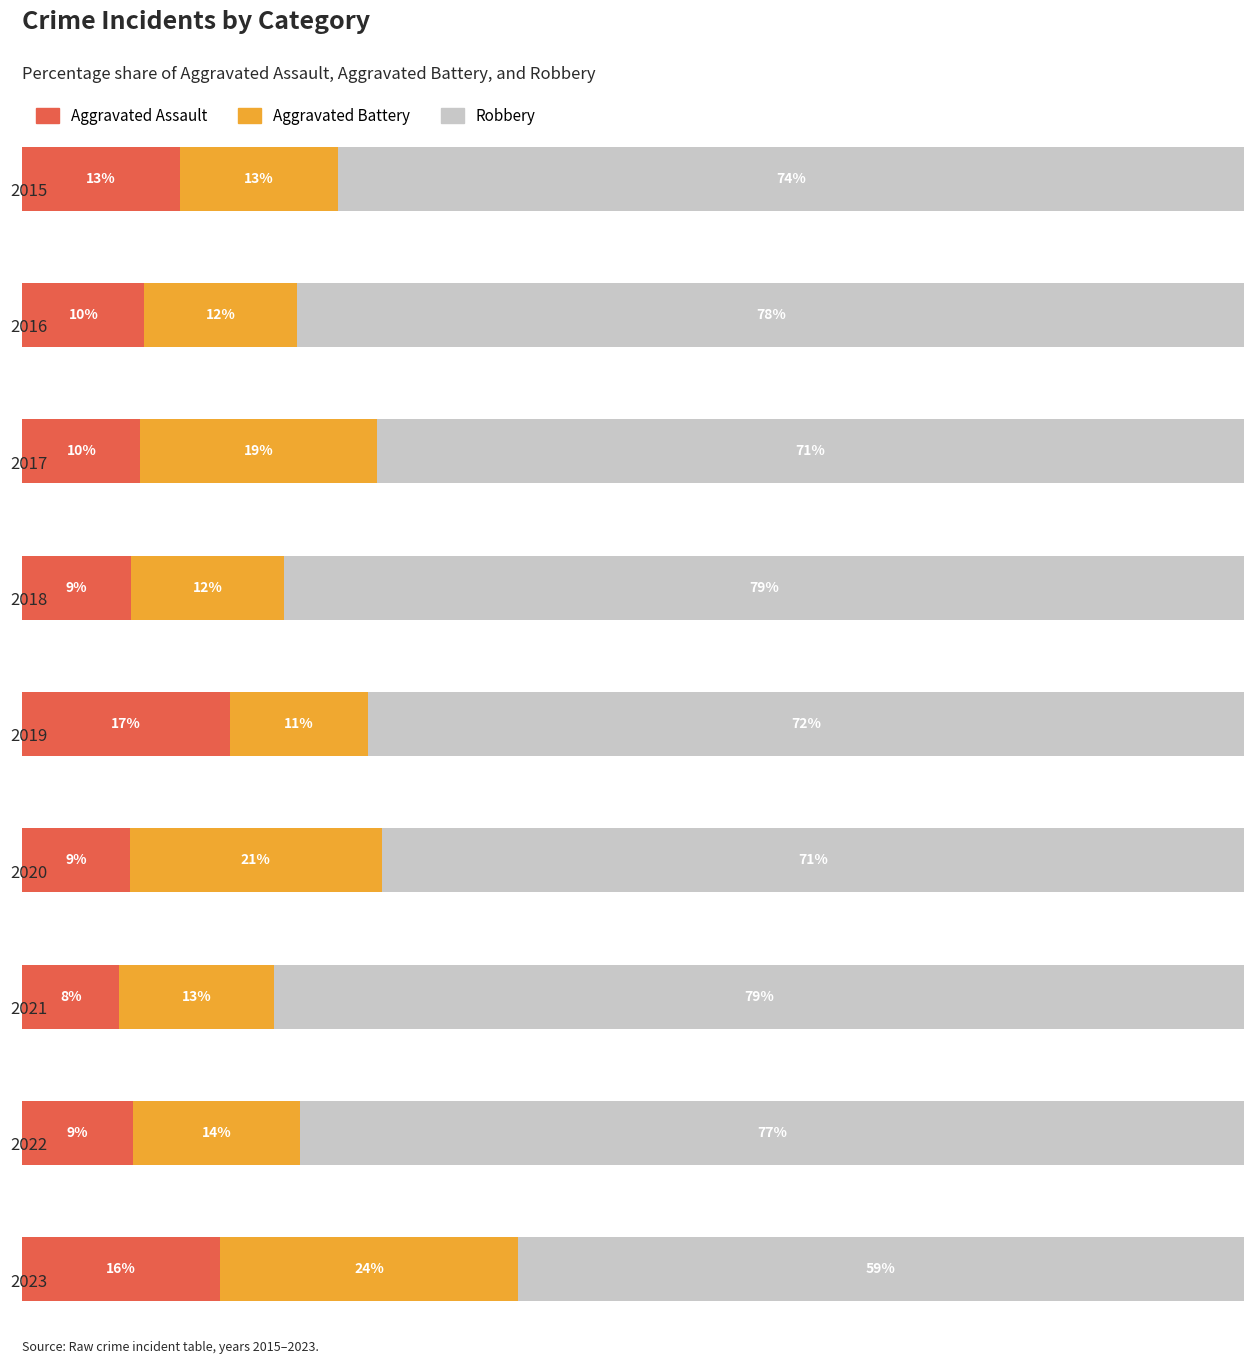

Which category has the highest value across all series?

2021